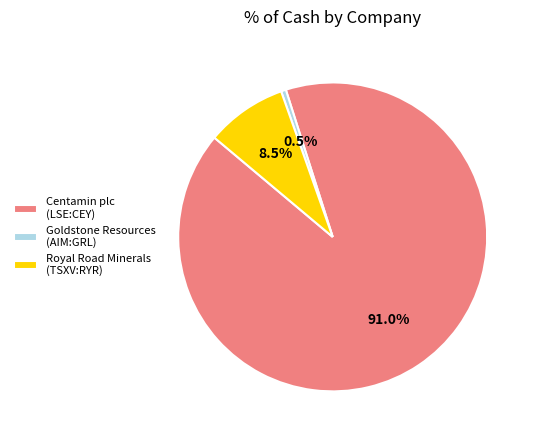

Count the number of slices in the pie.

3